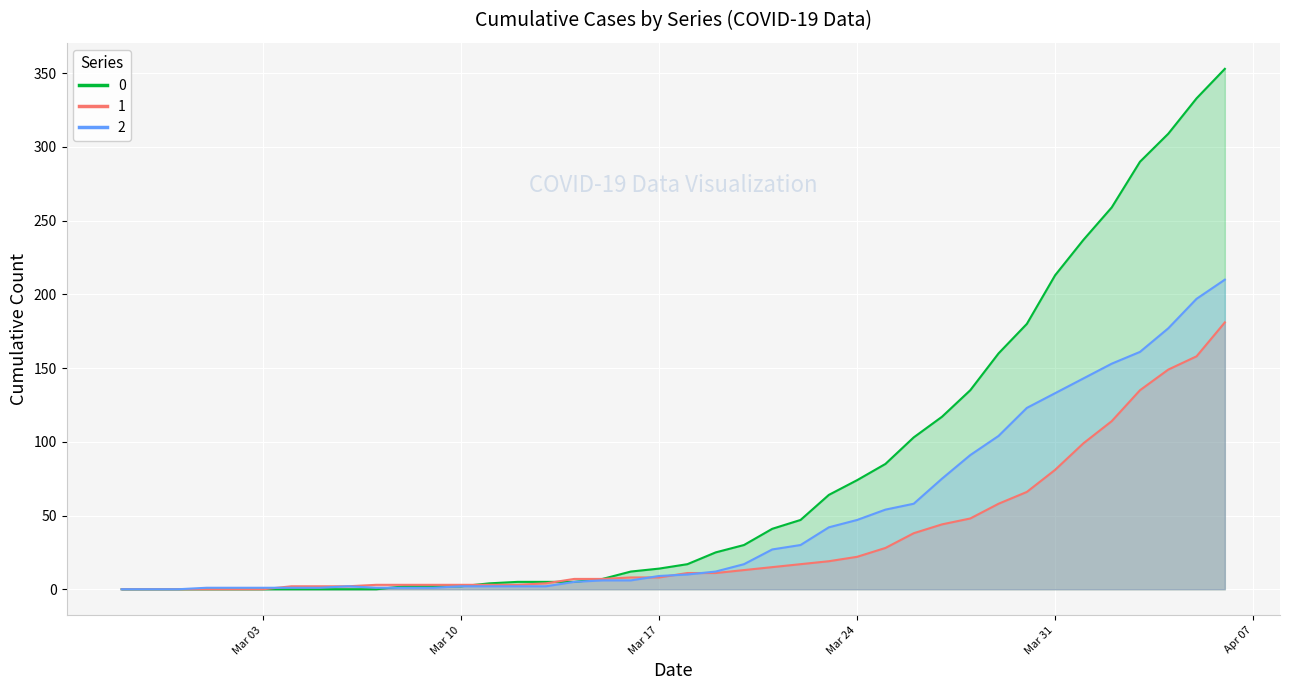

List the series in order of their overall mean, lowest first.

1, 2, 0